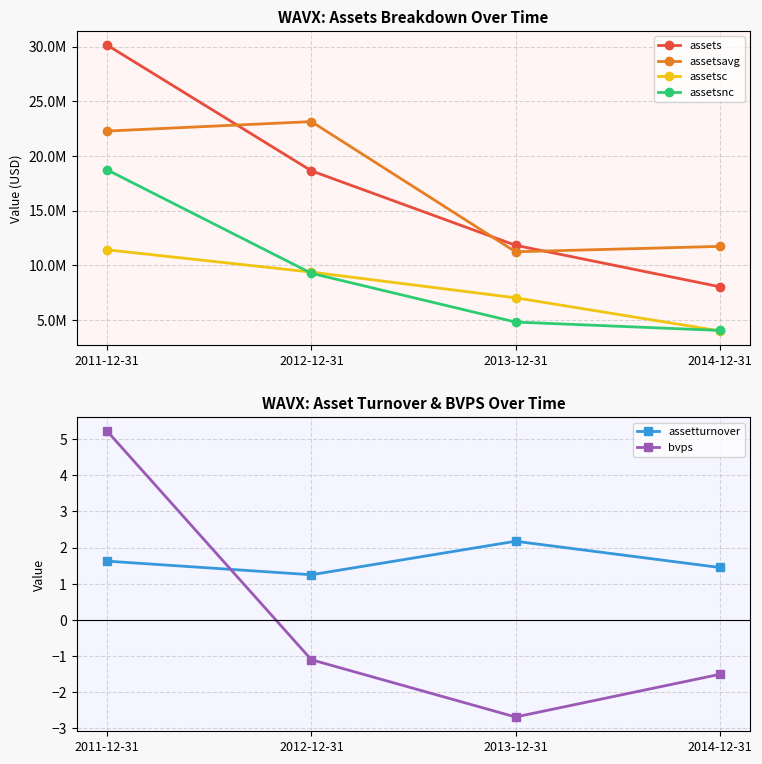

True or false: assetsavg has more than 2 points higher than both neighbors.

False